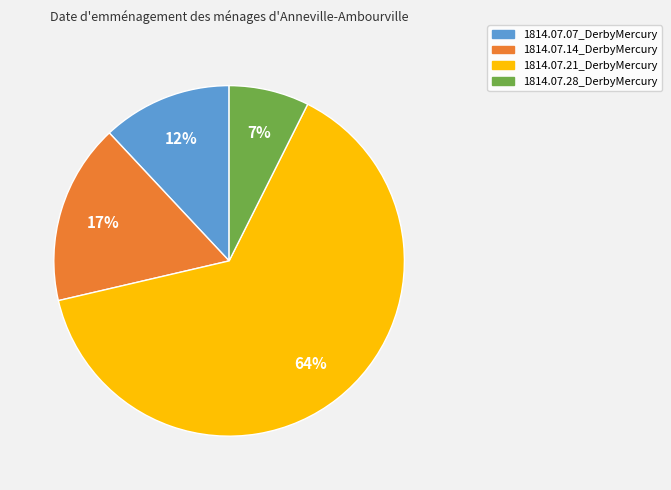

Between 1814.07.07_DerbyMercury and 1814.07.14_DerbyMercury, which is larger?

1814.07.14_DerbyMercury